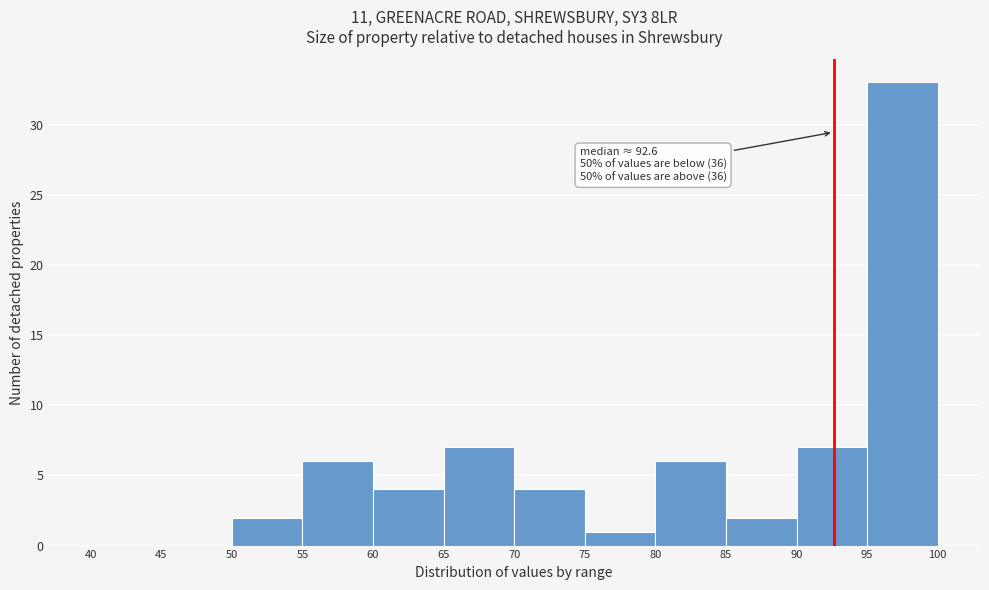

Which range on the x-axis has the tallest bar?

95 to 100